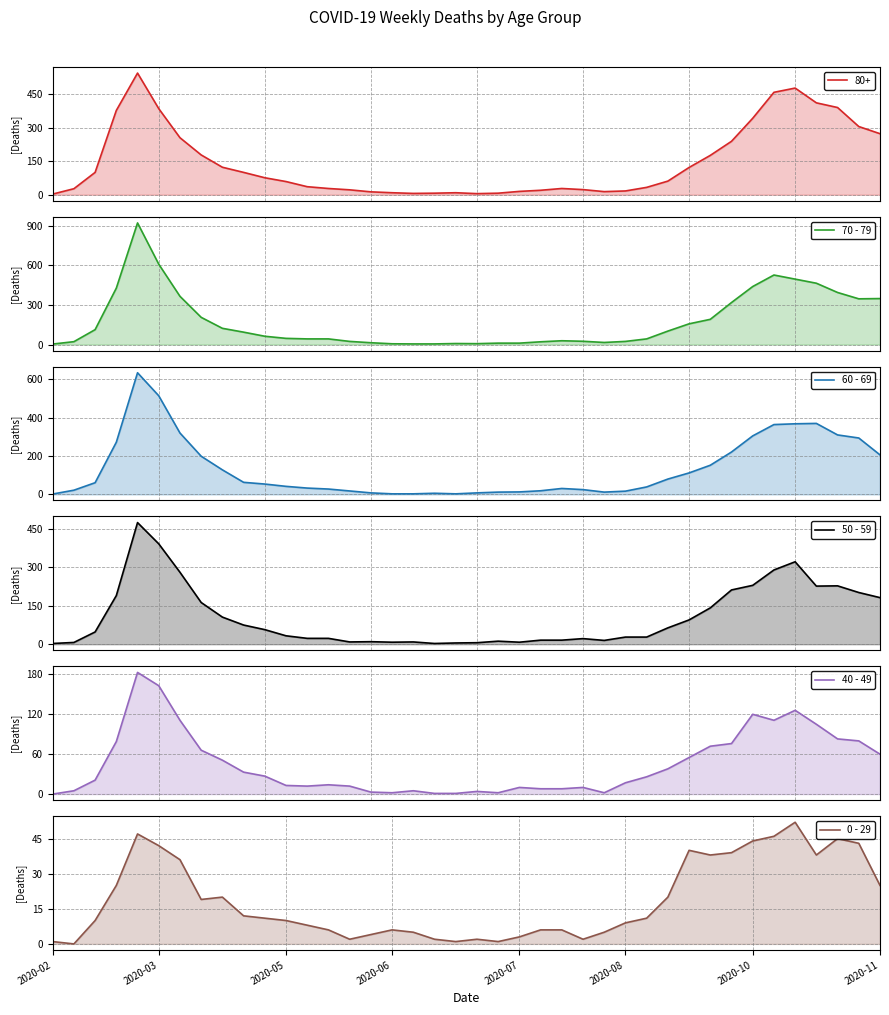

At how many categories does at least one series exceed 128?

15